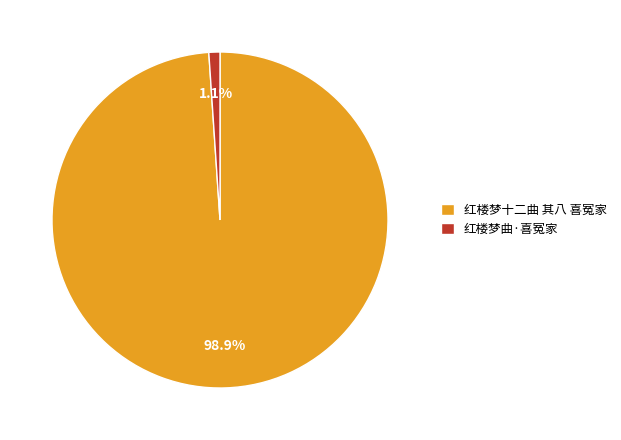

To the nearest percent, what percentage of the pie is 红楼梦十二曲 其八 喜冤家?

99%